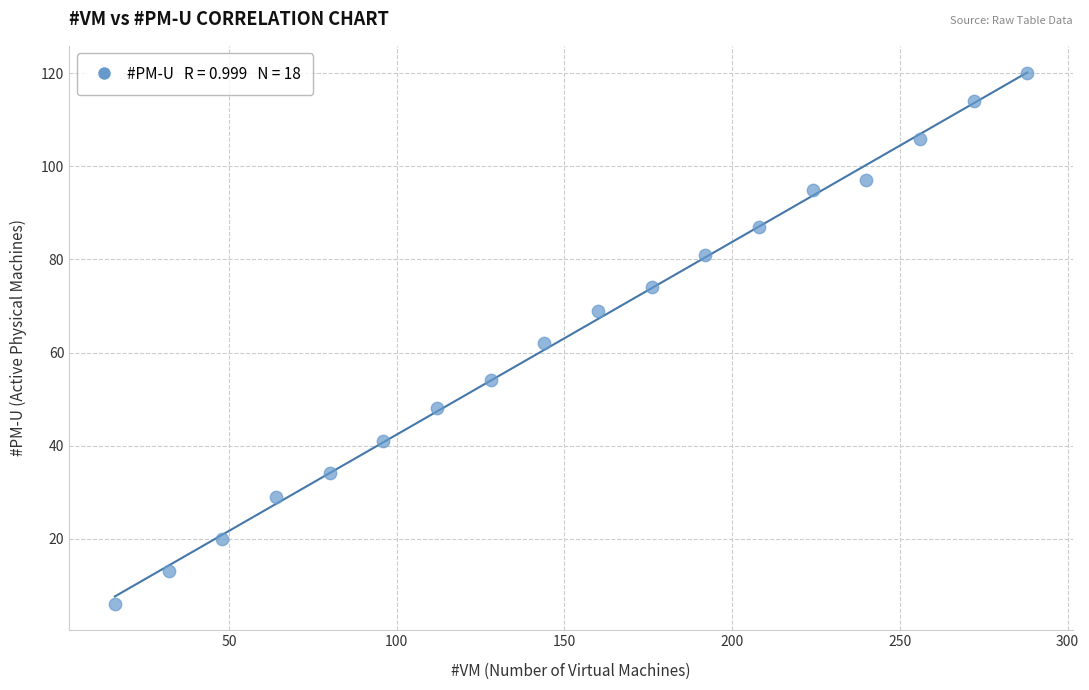

What is the range of Y values (max minus min)?

114